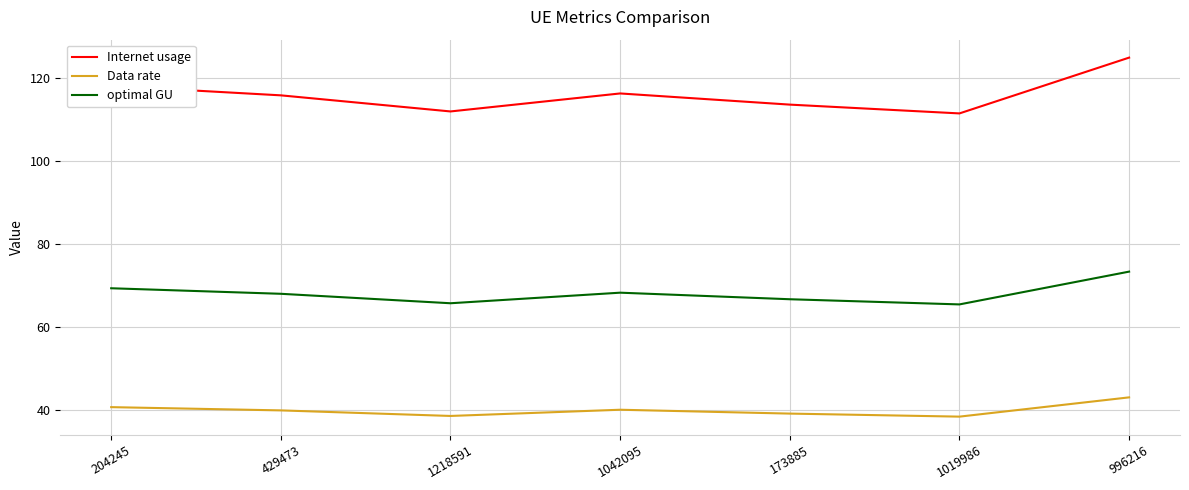

Read the Data rate value at 173885.

39.2